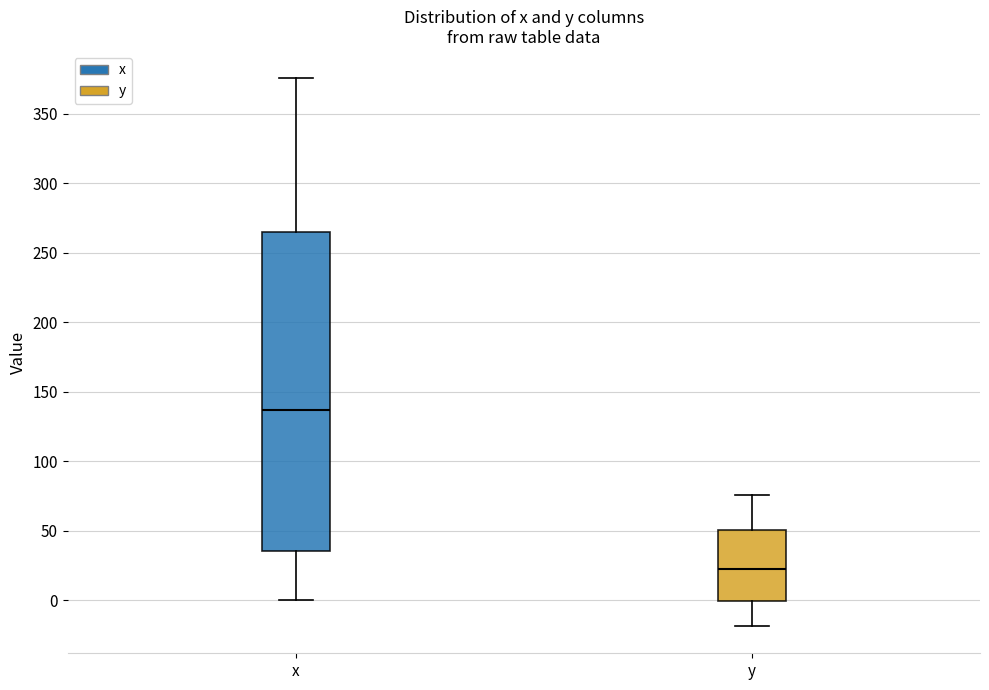

Where does the lower whisker of the box for y end on the y-axis? The values are not printed on the chart, so give them approximately, as read against the axis.

-20